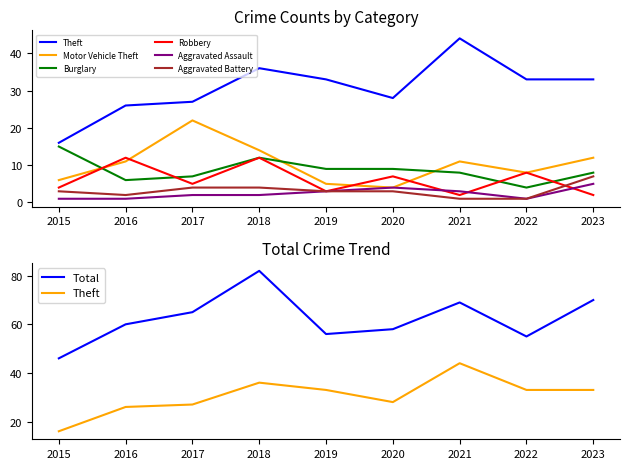

How many lines are shown in the chart?

6